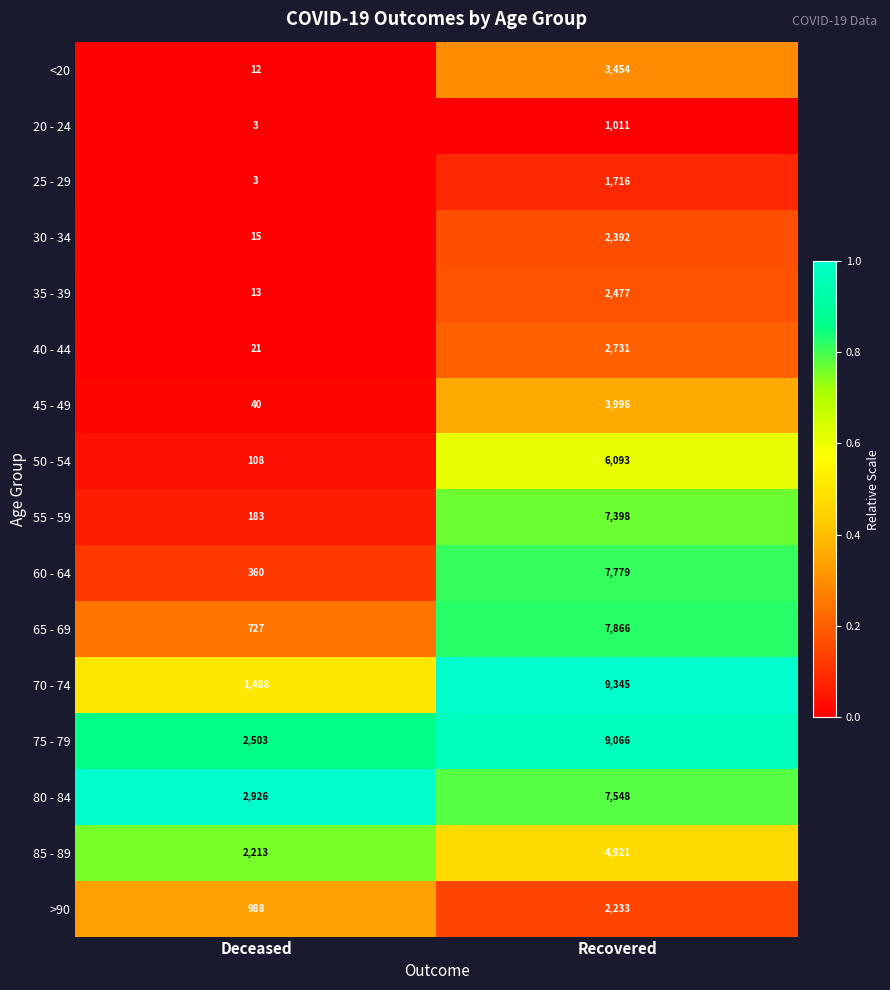

Which series has the largest range (max minus min)?

70 - 74